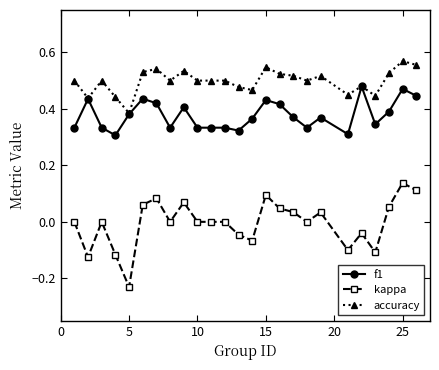

List the series in order of their overall mean, highest first.

accuracy, f1, kappa